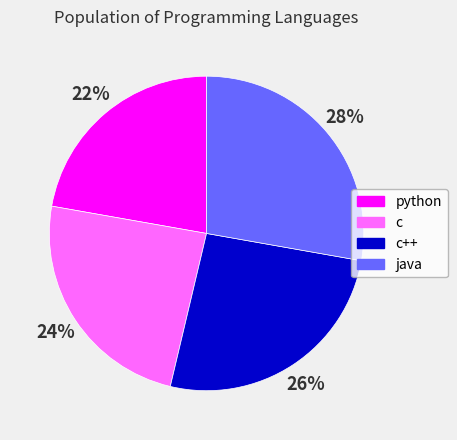

Is it true that python is 34% of the pie?

False